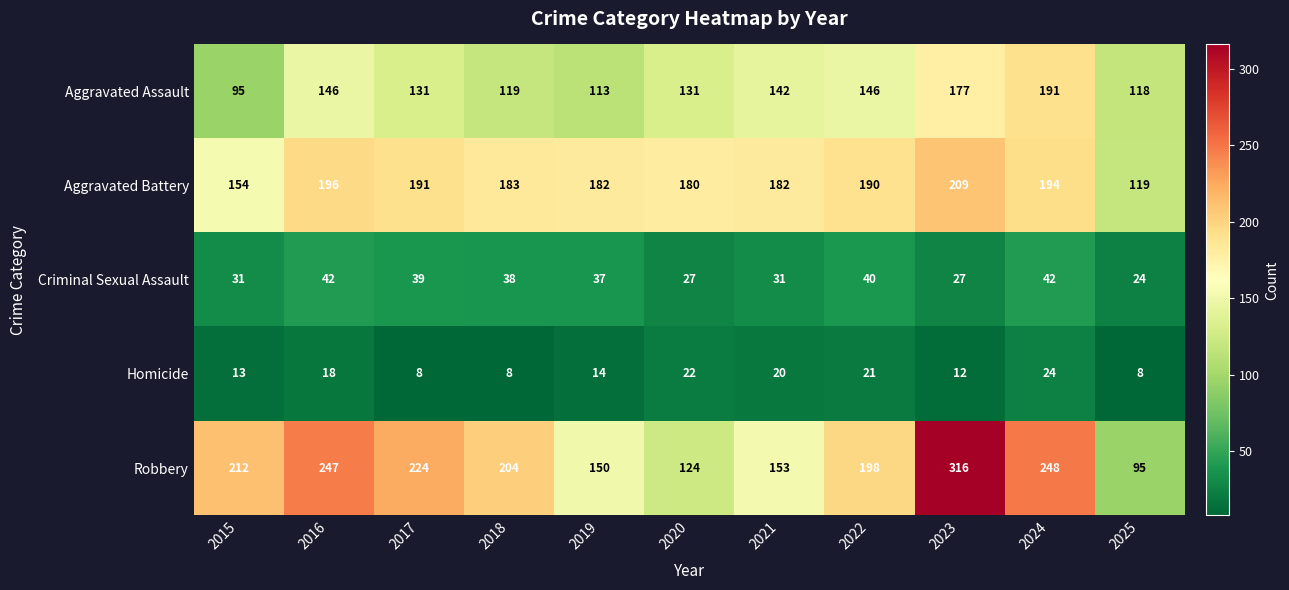

What is the difference between the Homicide values at 2017 and 2022?

13